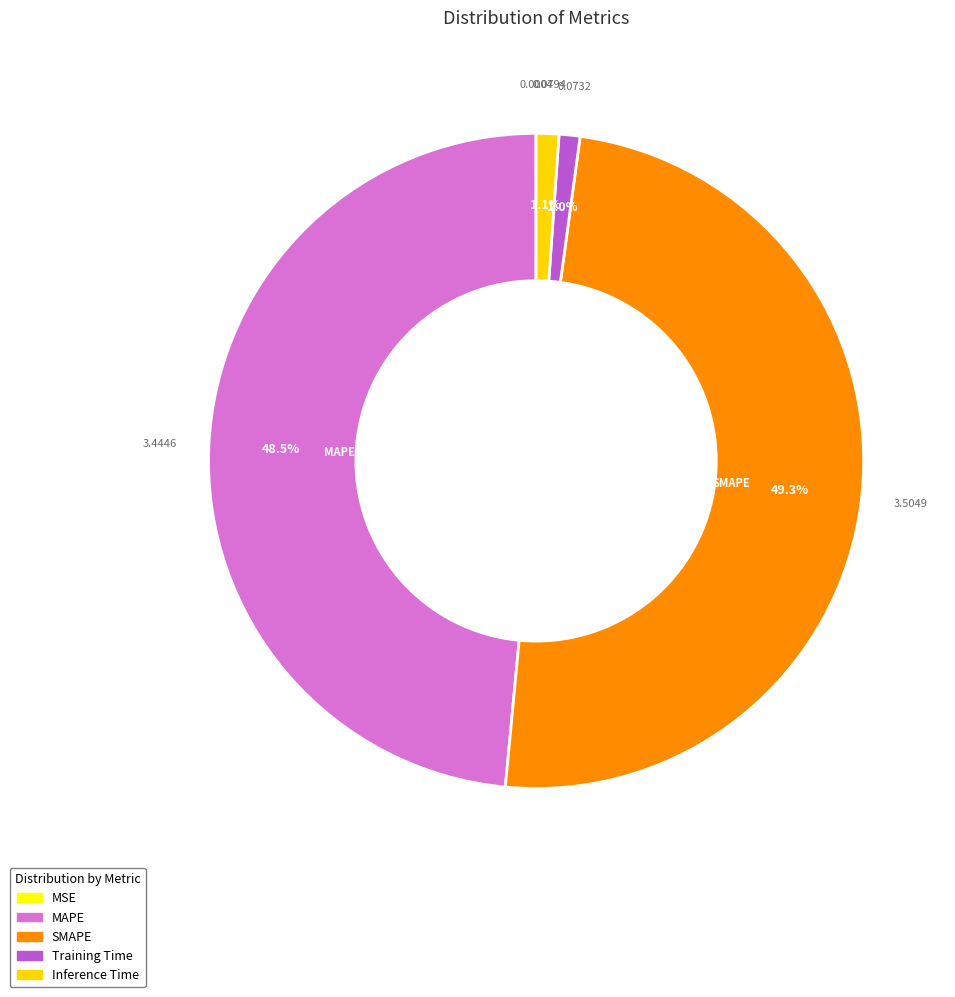

Is there a majority slice in this chart?

No